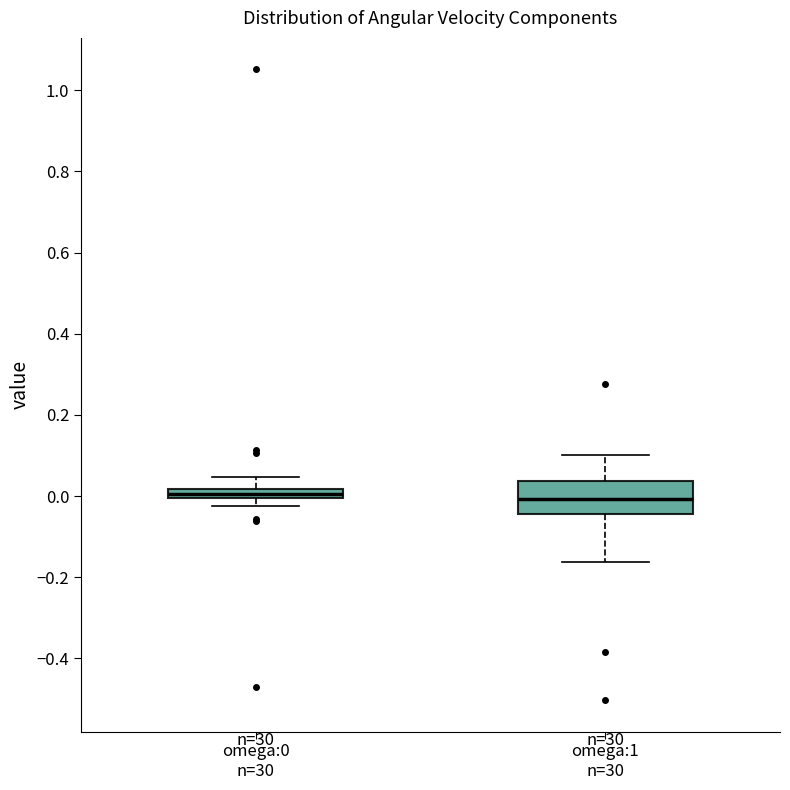

Which box is the tallest, from its lower edge to its upper edge?

omega:1 n=30